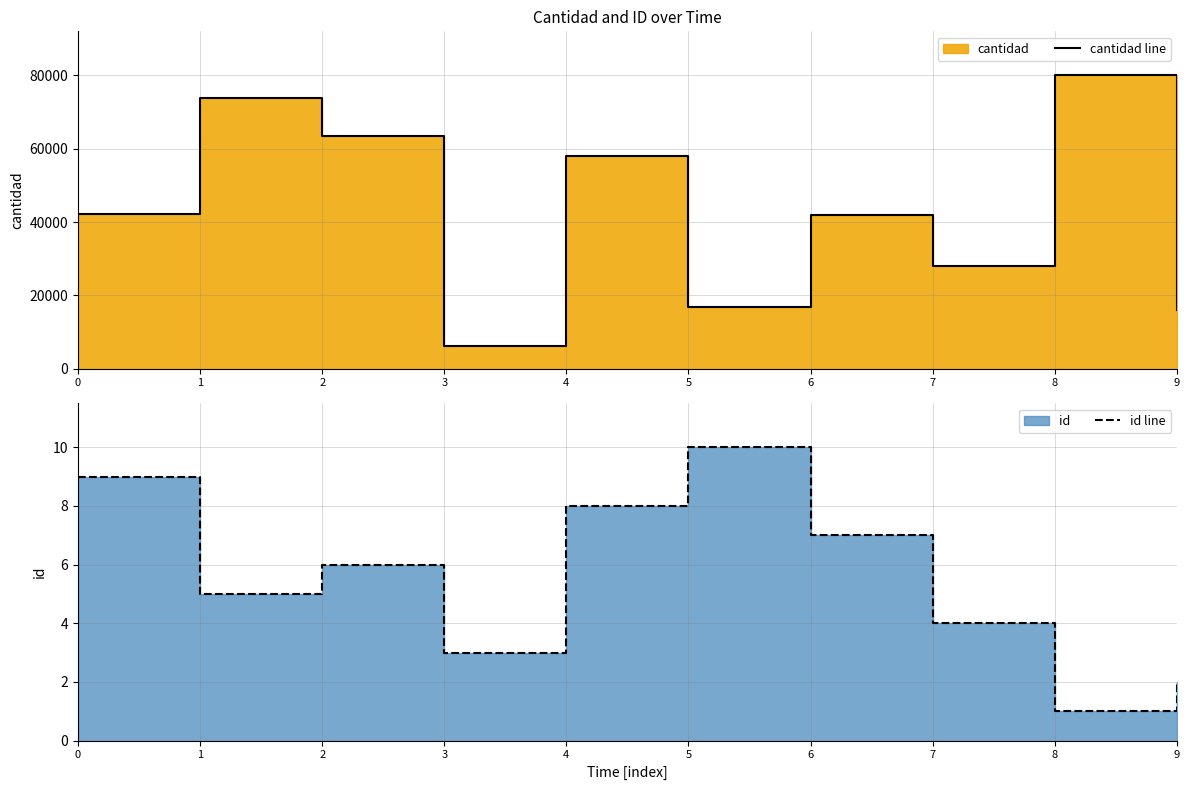

Is the value of id line at 3 greater than the value of cantidad line at 4?

No